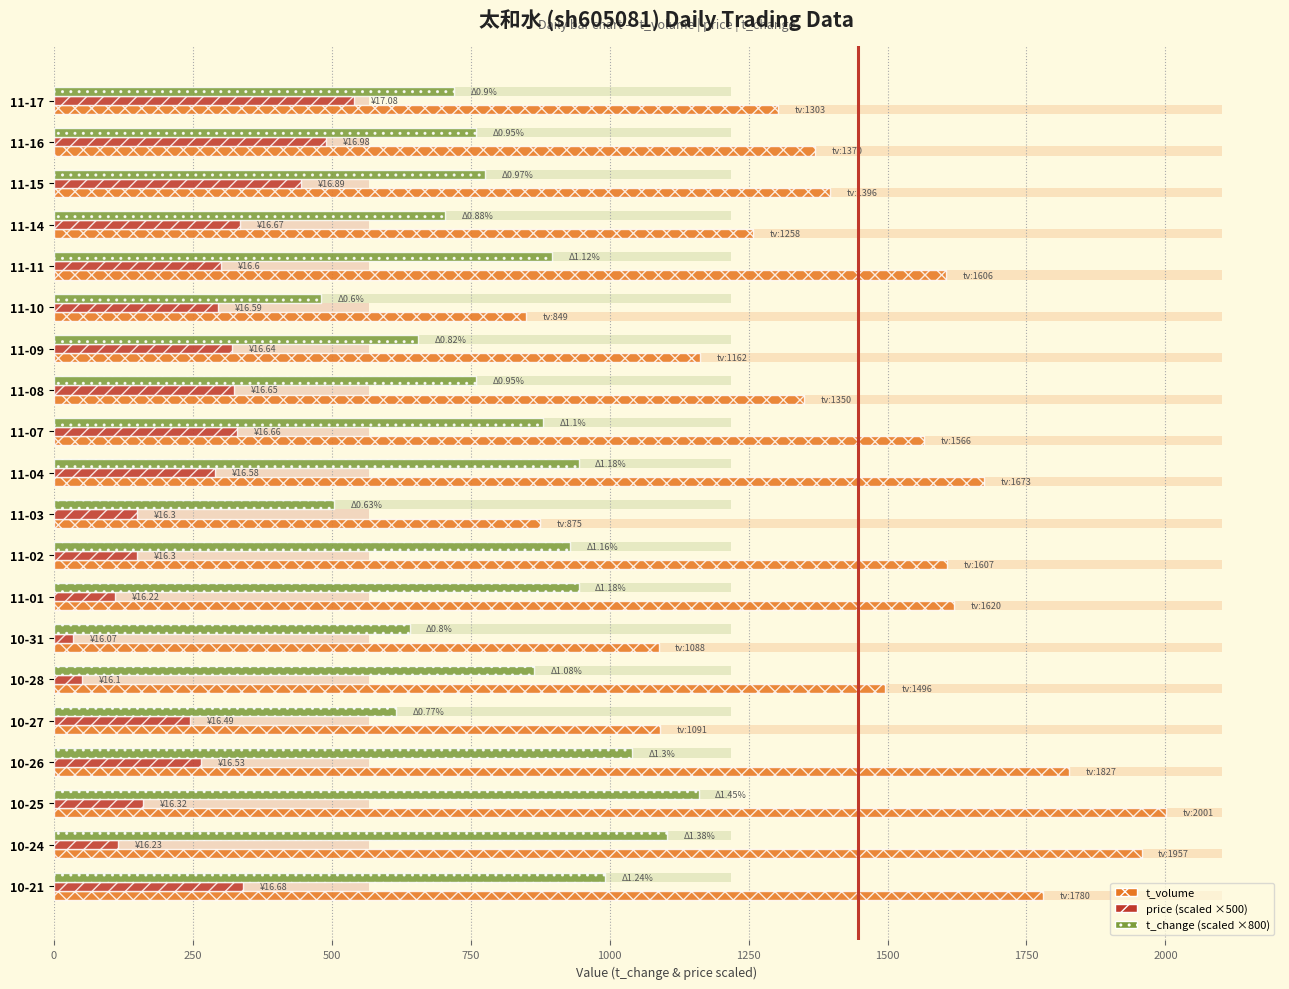

The value of t_change (scaled) at 10-21 is 1436.0. True or false?

False